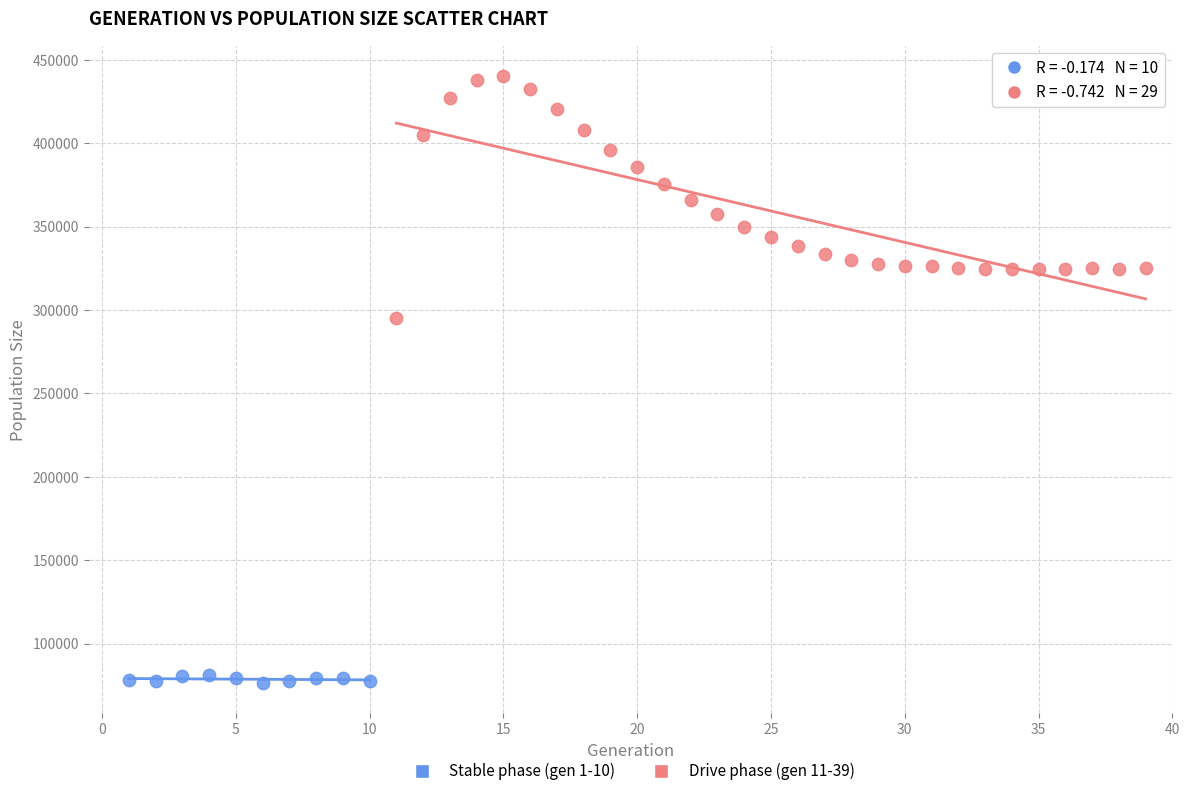

Which series contains the lowest Y value?

Stable phase (gen 1-10)